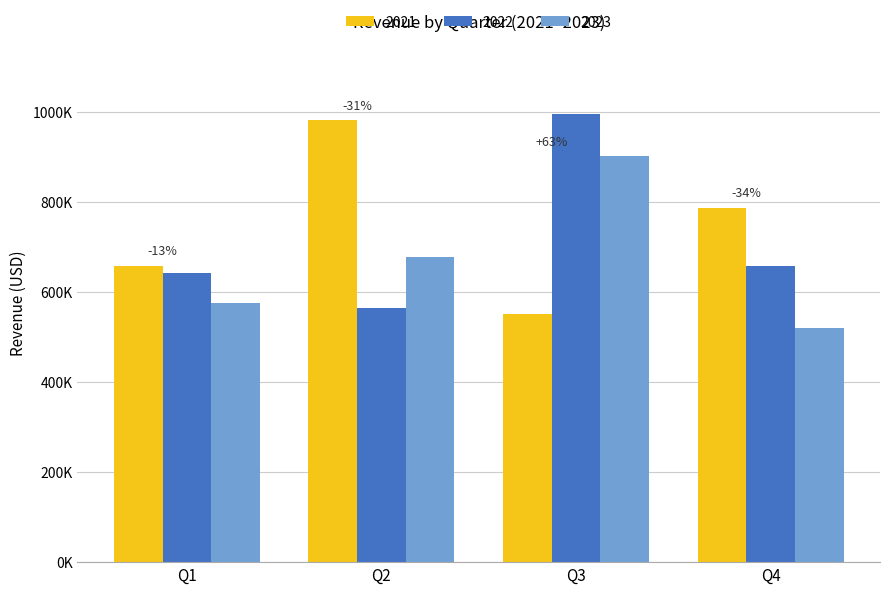

What is the minimum value shown in the chart?

520673